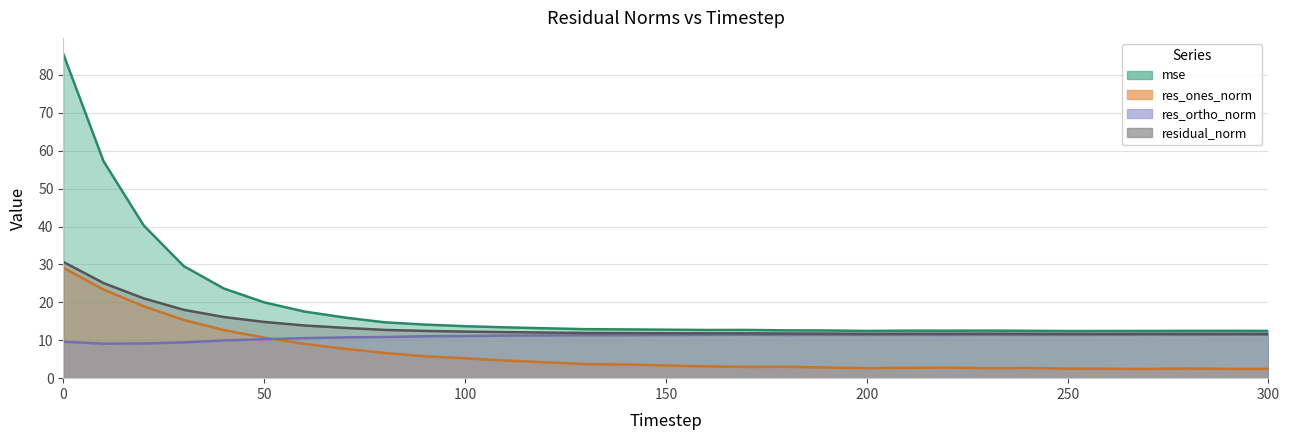

What are all the series names shown in the legend?

mse, res_ones_norm, res_ortho_norm, residual_norm